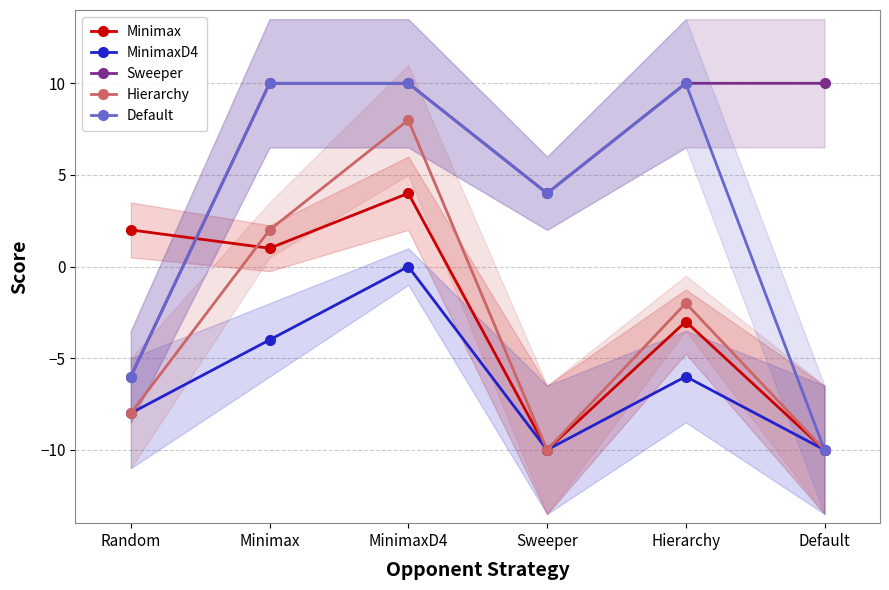

True or false: Sweeper has more than 1 interior local peaks.

False